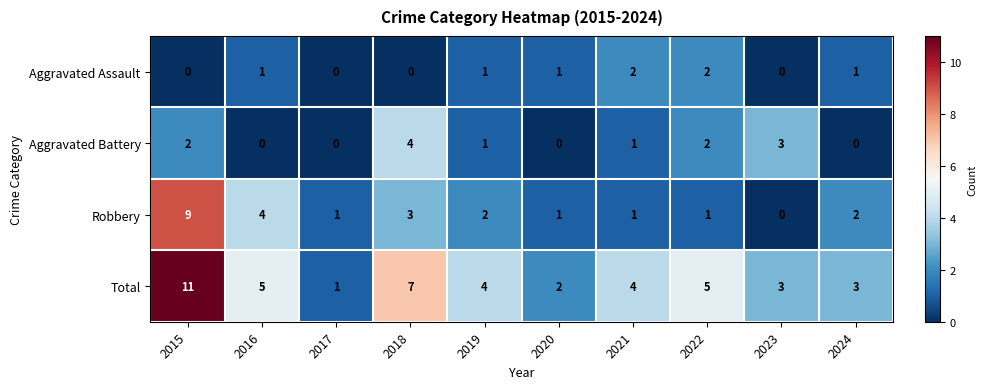

At which label is Robbery closest to 4?

2016